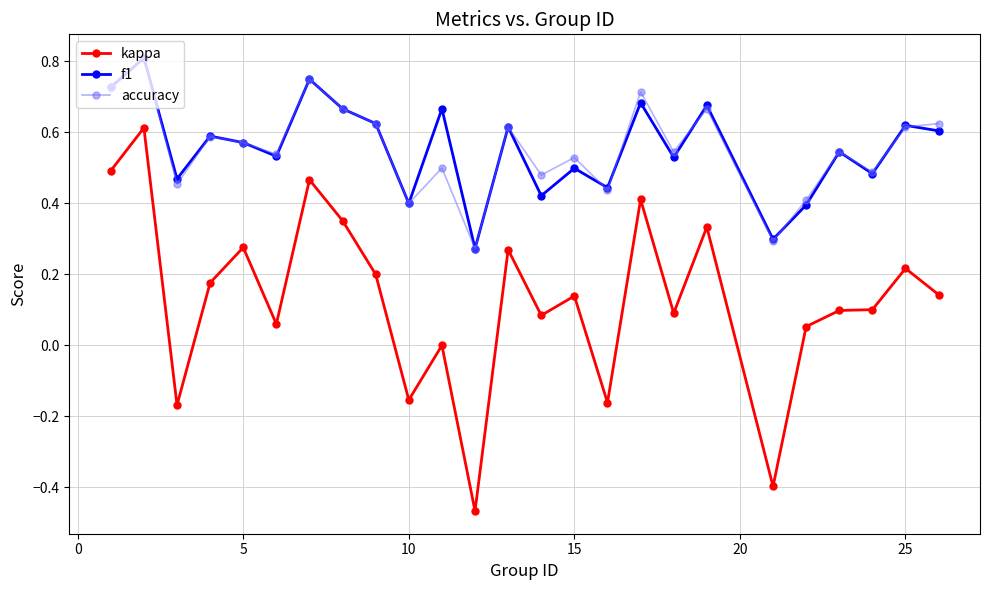

What is the value of the kappa point at the 20th from the left?

-0.4